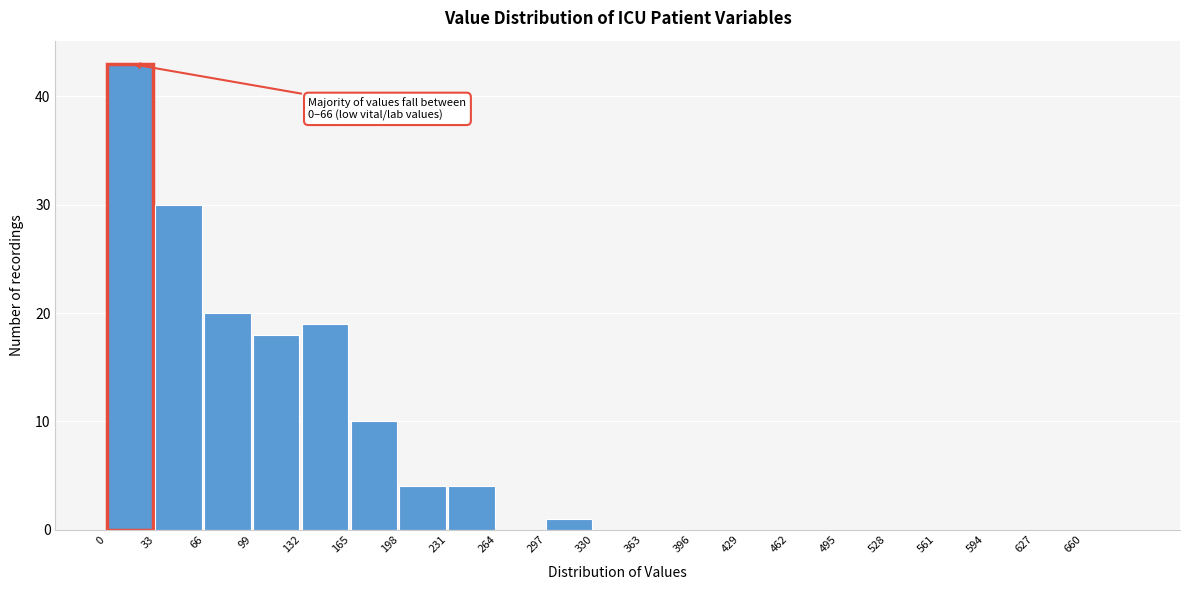

Over which range of the x-axis is the bar tallest?

0 to 33